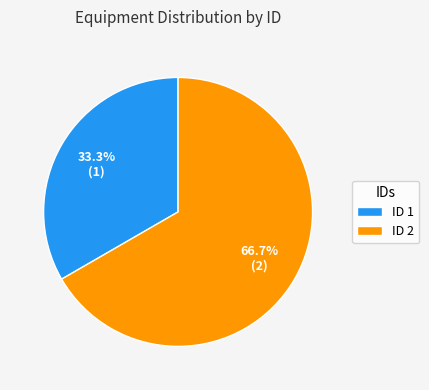

Which has a higher value, ID 1 or ID 2?

ID 2